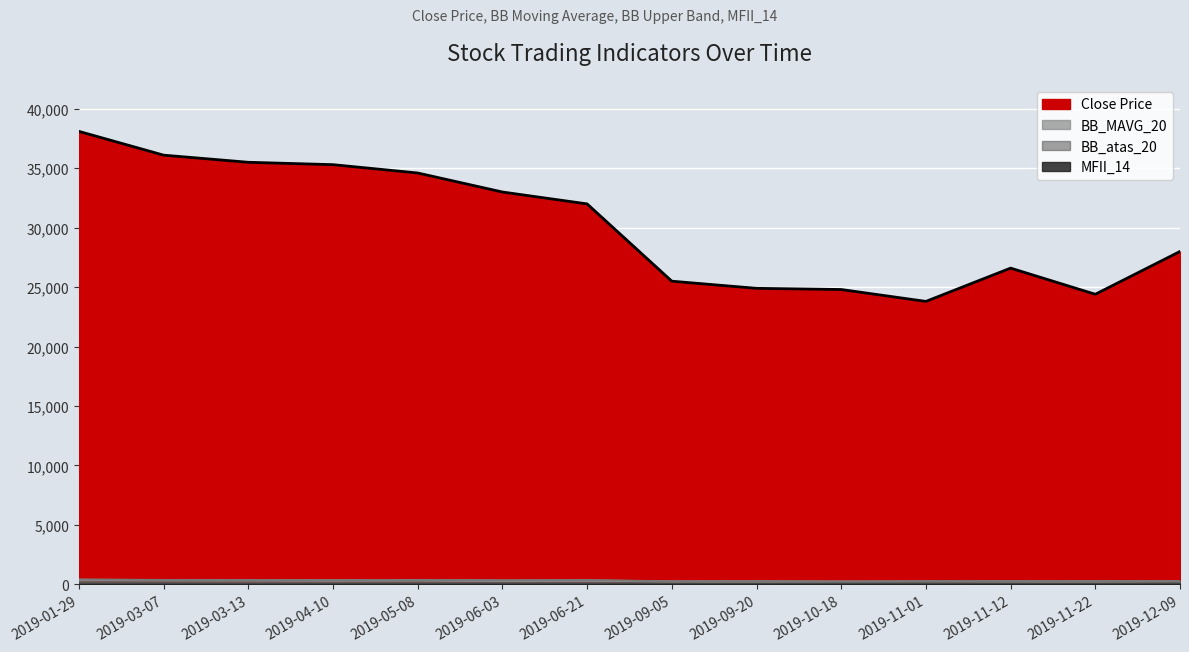

At 2019-04-10, list the series in order from largest to smallest.

Close Price, BB_atas_20, BB_MAVG_20, MFII_14